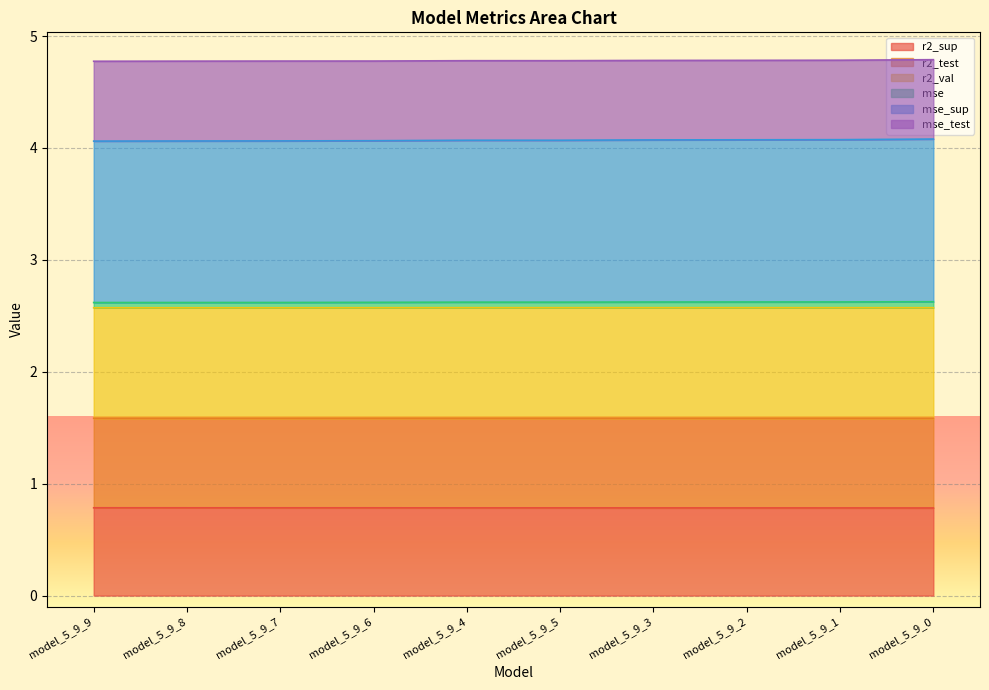

True or false: r2_test and mse_sup cross at least once.

False